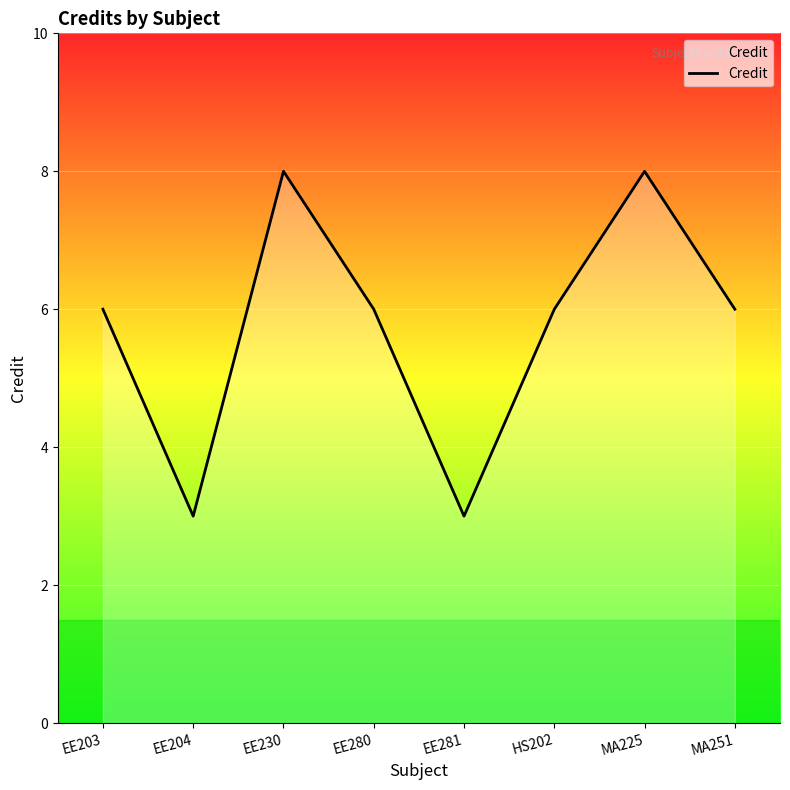

How many values are between 6 and 8?

6